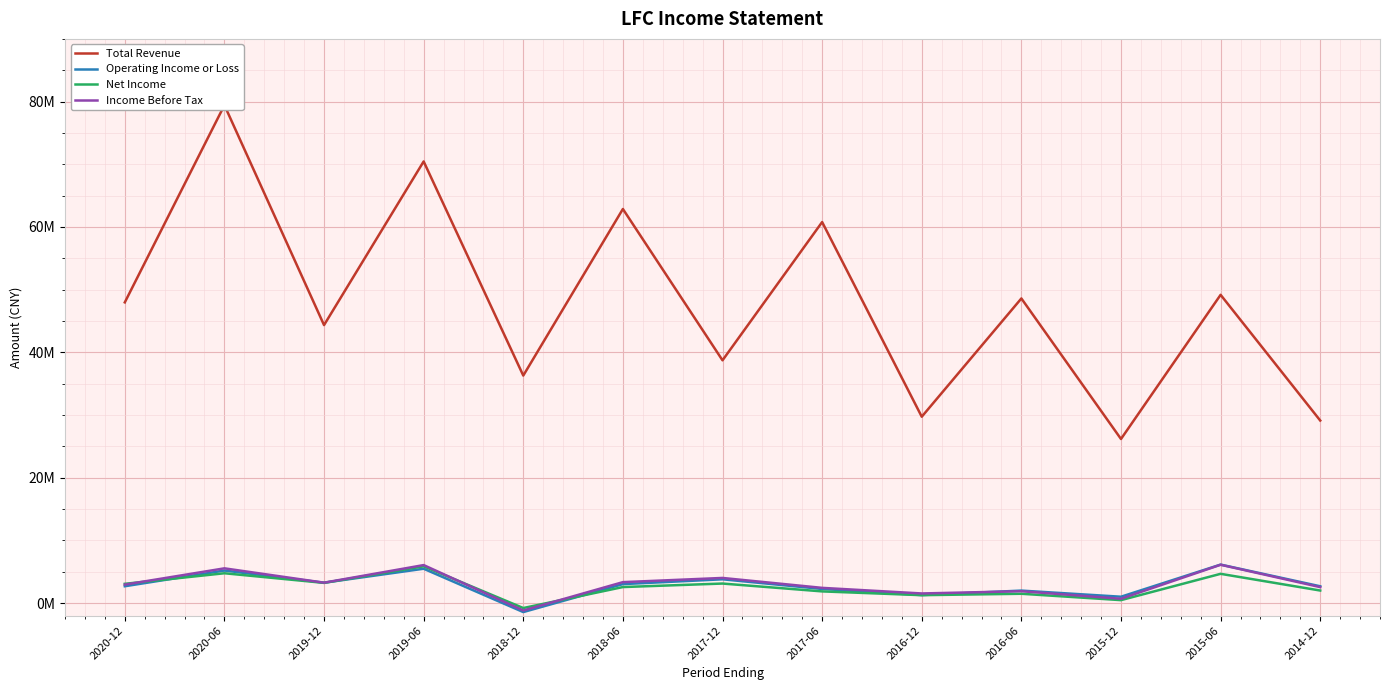

What is the value of the Total Revenue point at the 6th from the left?

62865500